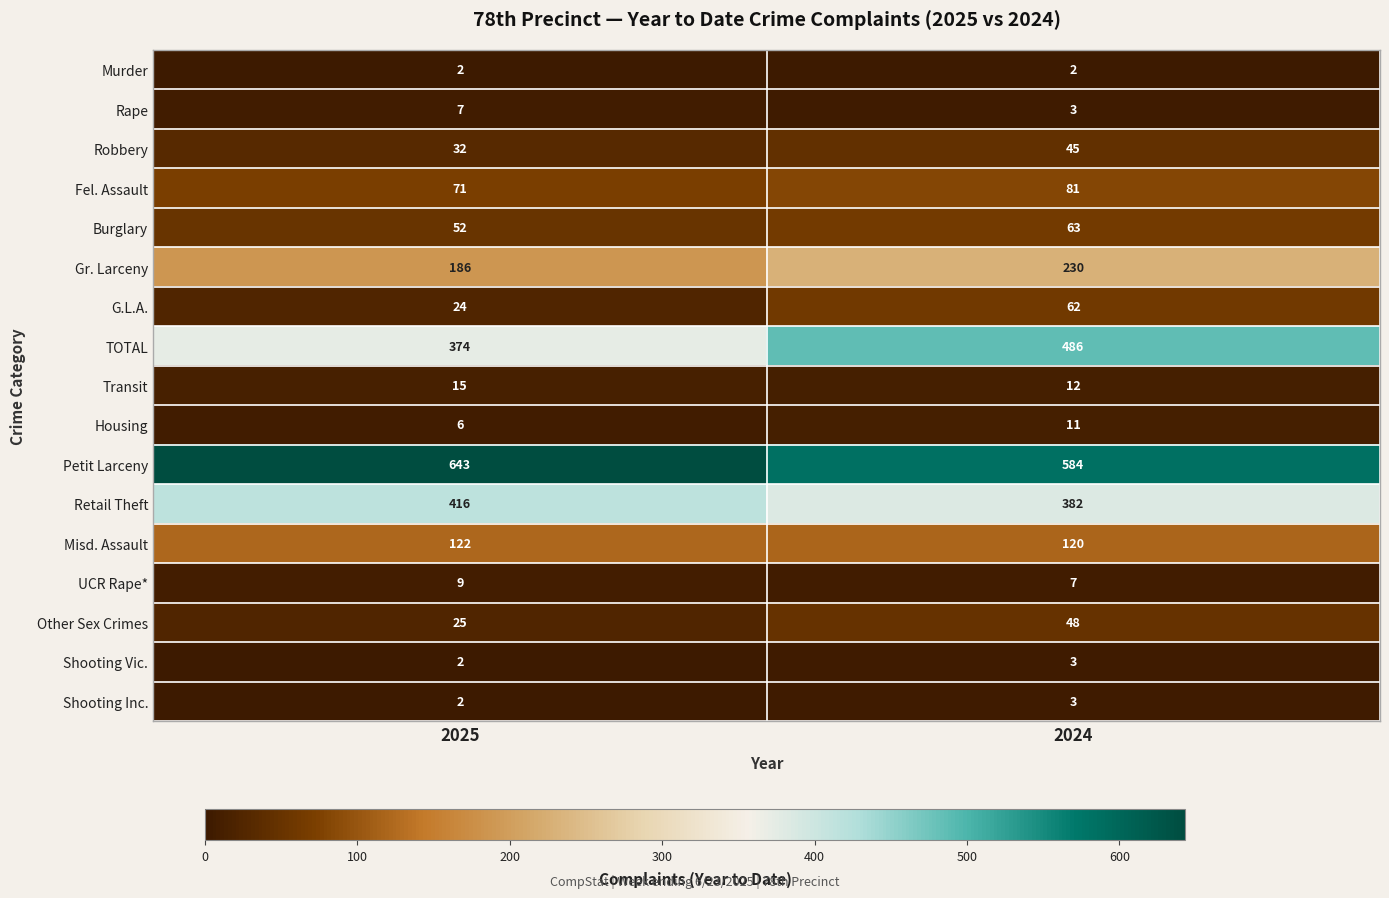

What is the difference between the highest and lowest values at 2025?

641